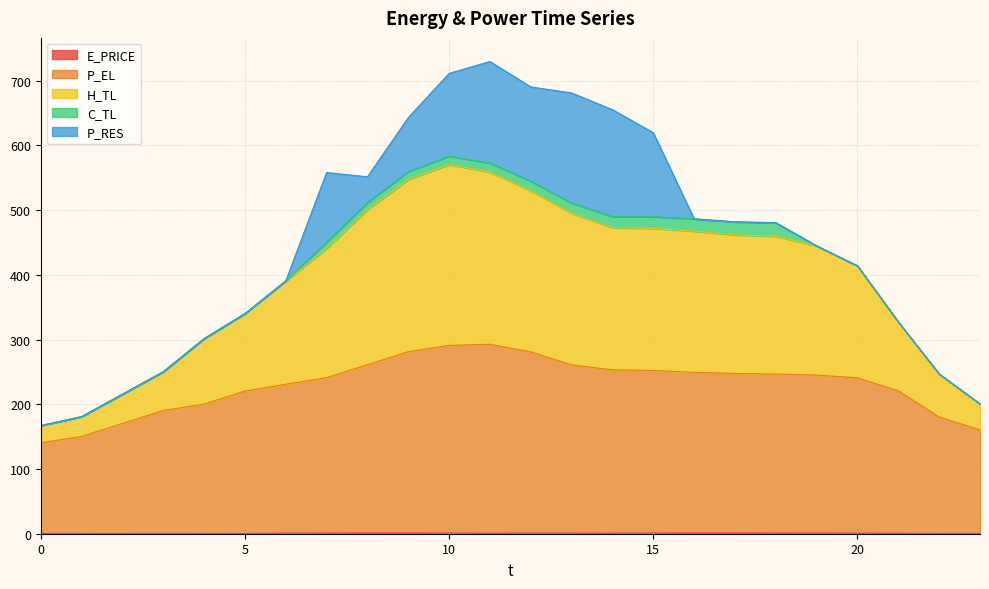

Is it true that H_TL equals 740.4 at 13?

False